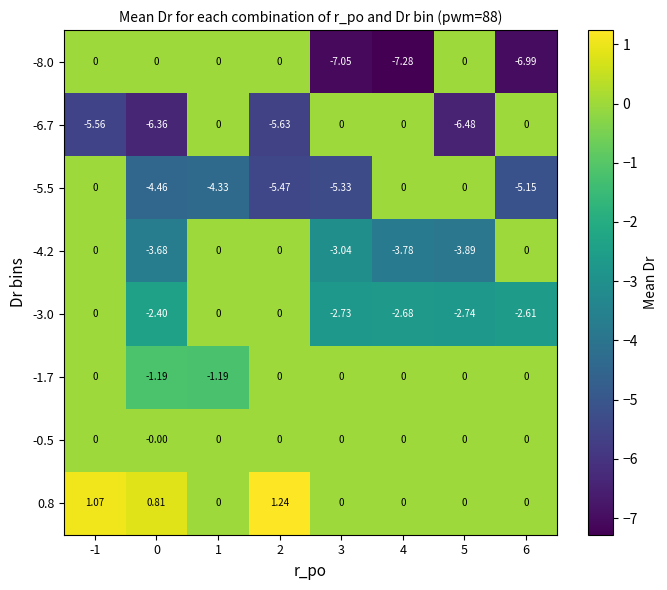

Is the value of -5.5 at 6 greater than the value of -0.5 at 4?

No